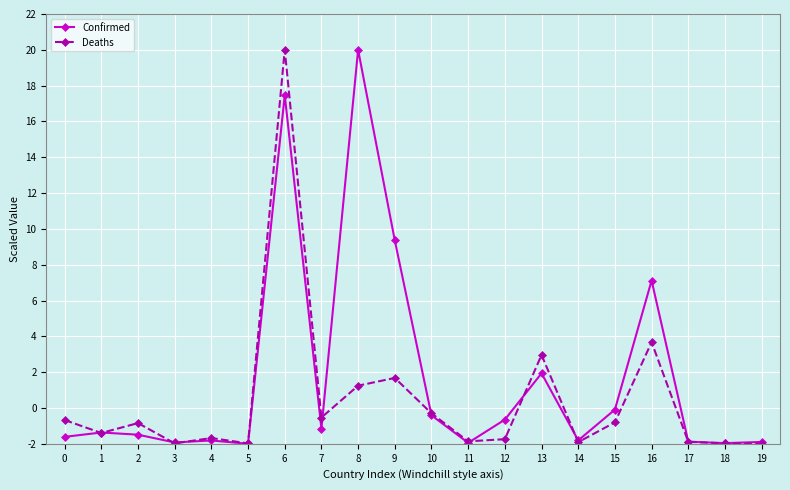

Rank the series by their average value, from lowest to highest.

Deaths, Confirmed